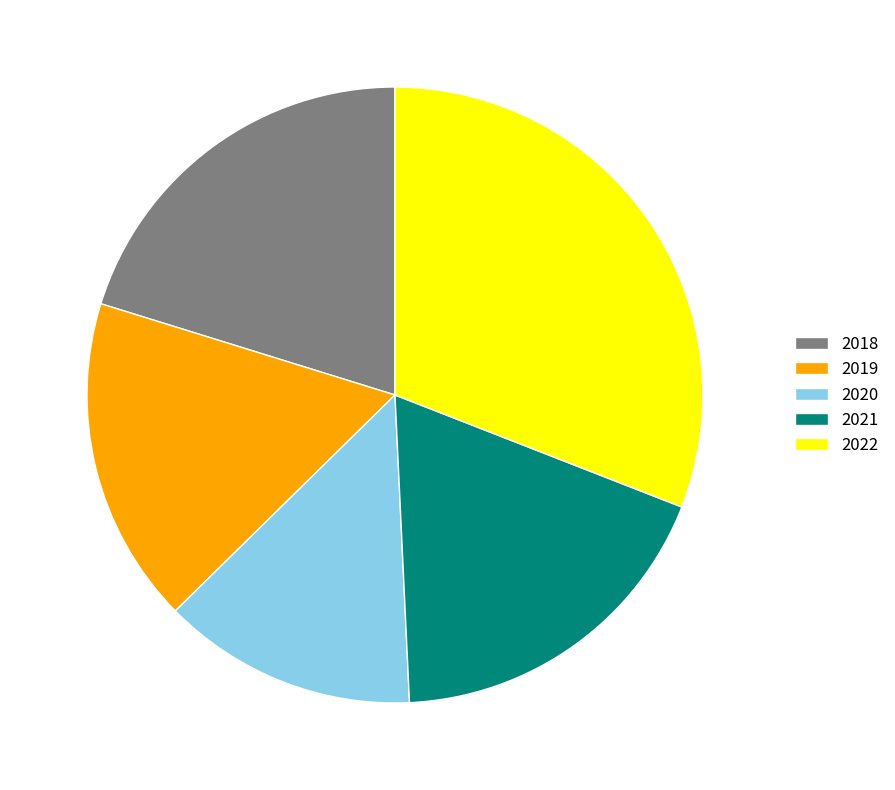

Does 2018 represent more than half of the total?

No